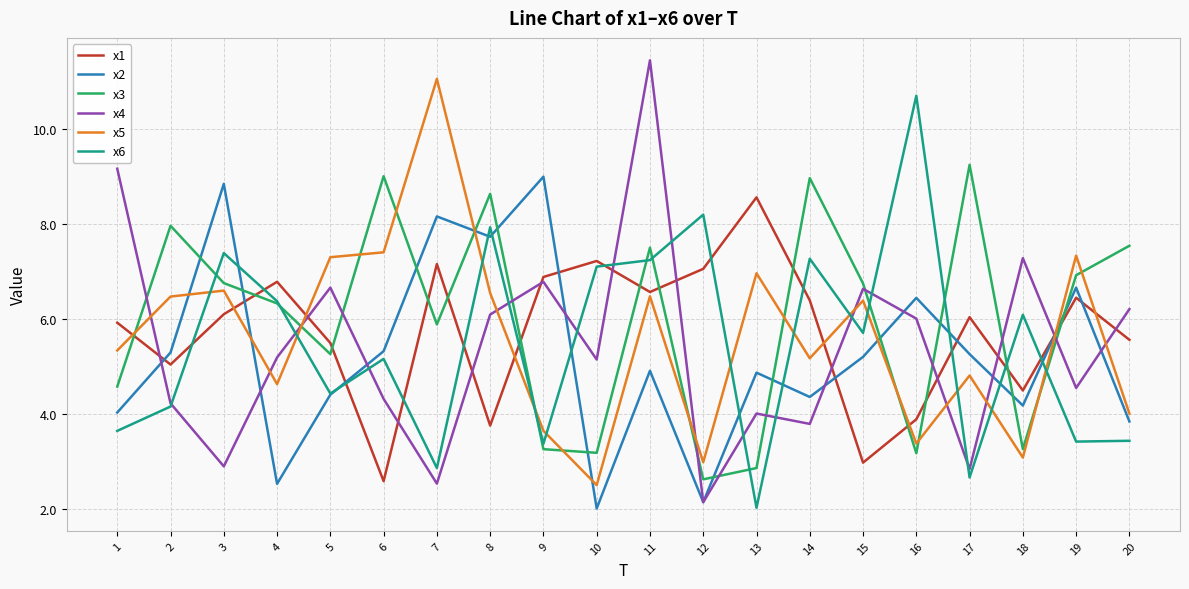

What is the difference between the second highest and second lowest values in the x6 series?

5.5